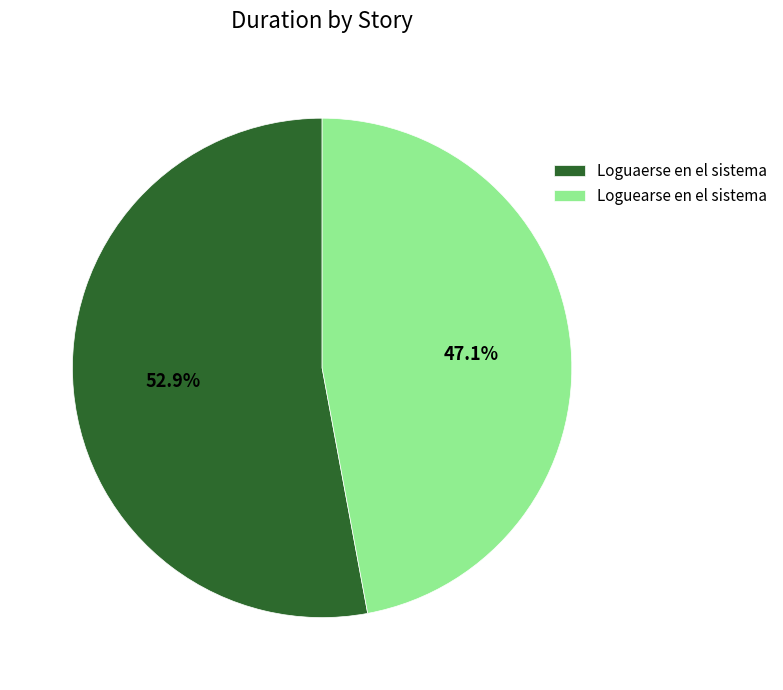

To the nearest percent, what is the average slice percentage?

50%